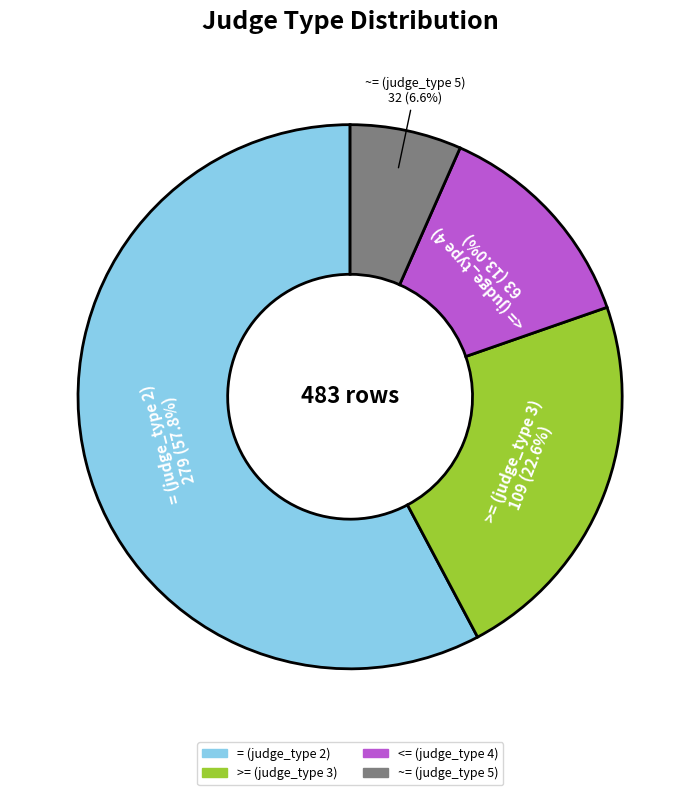

Which has a higher value, = (judge_type 2) or >= (judge_type 3)?

= (judge_type 2)